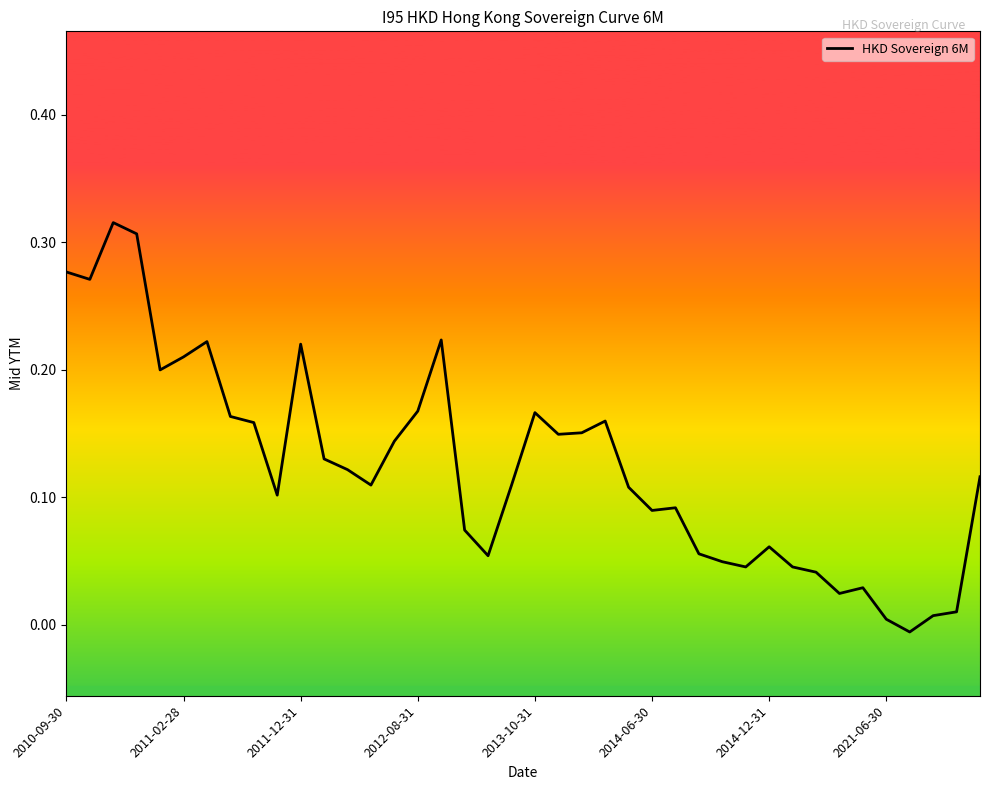

How many lines are shown in the chart?

1